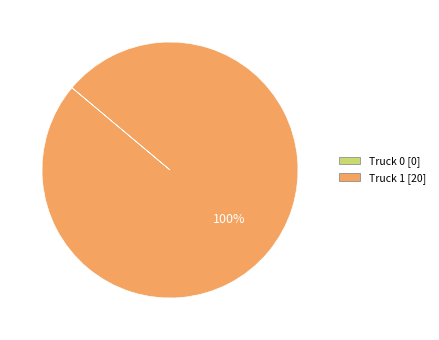

Count the number of slices in the pie.

1